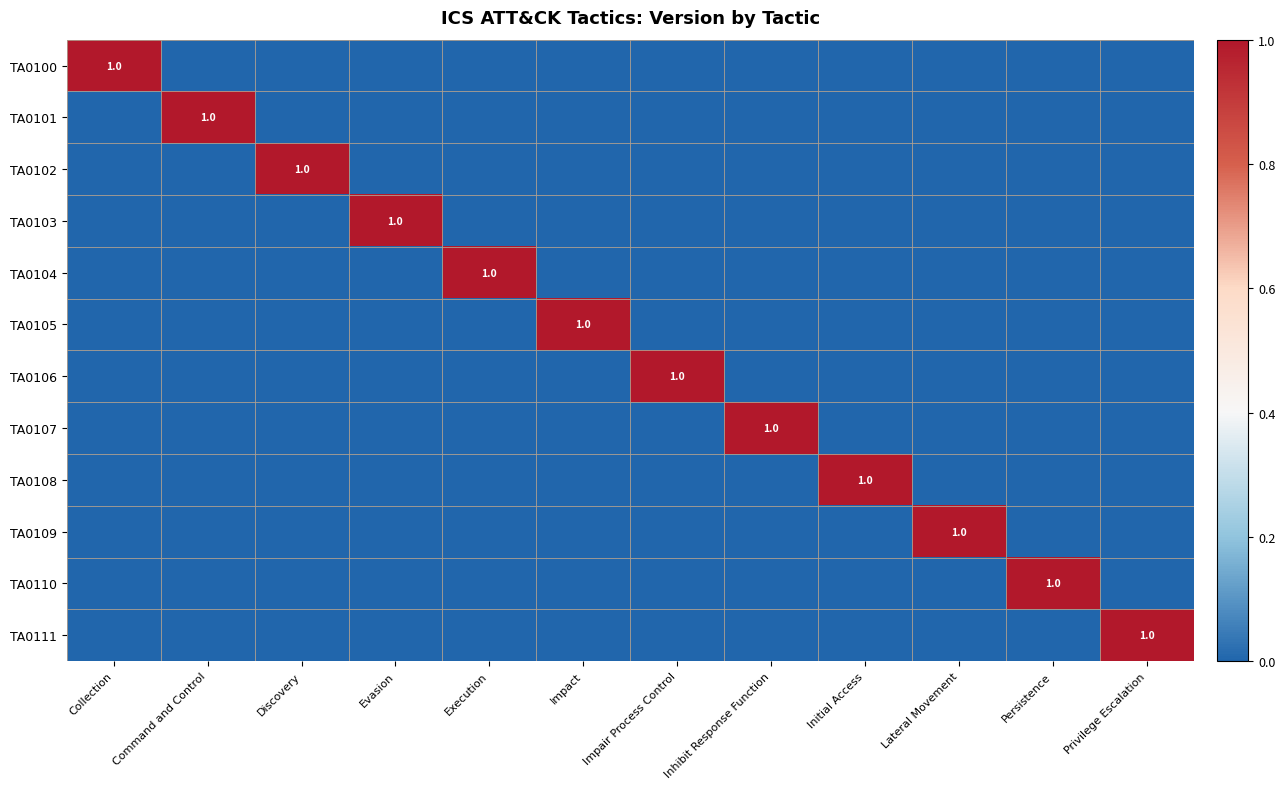

True or false: TA0109 has a value of 1 at Lateral Movement.

True